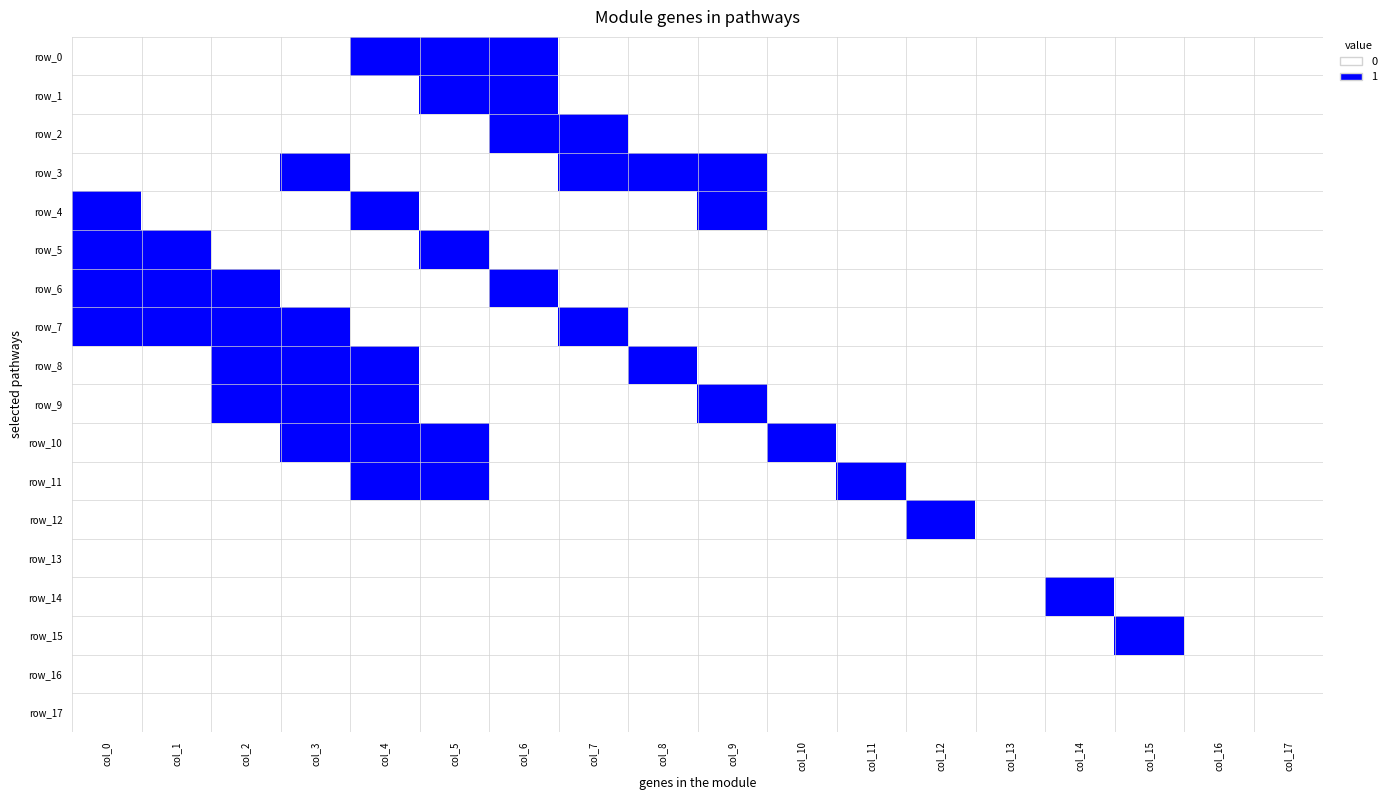

Rank the series at col_3 from highest to lowest value.

row_3, row_7, row_8, row_9, row_10, row_0, row_1, row_2, row_4, row_5, row_6, row_11, row_12, row_13, row_14, row_15, row_16, row_17